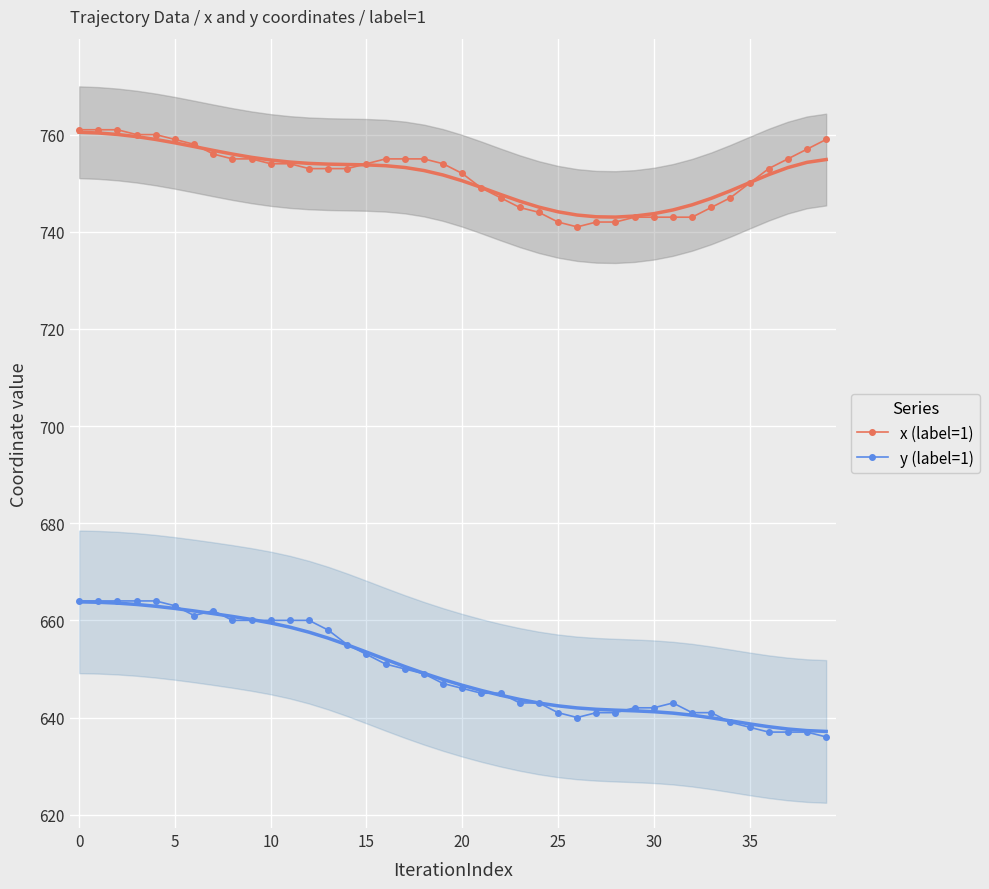

What is the value of the x (label=1) point at the 8th from the left?

756